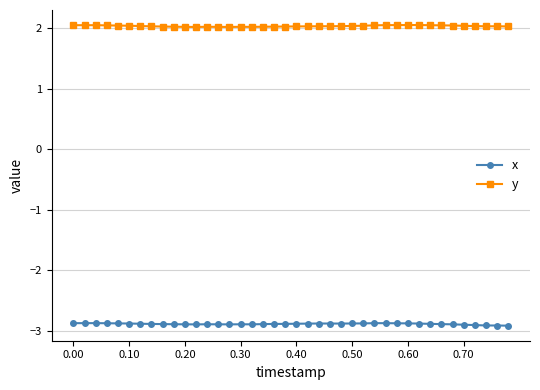

Rank the series by their maximum value, from lowest to highest.

x, y